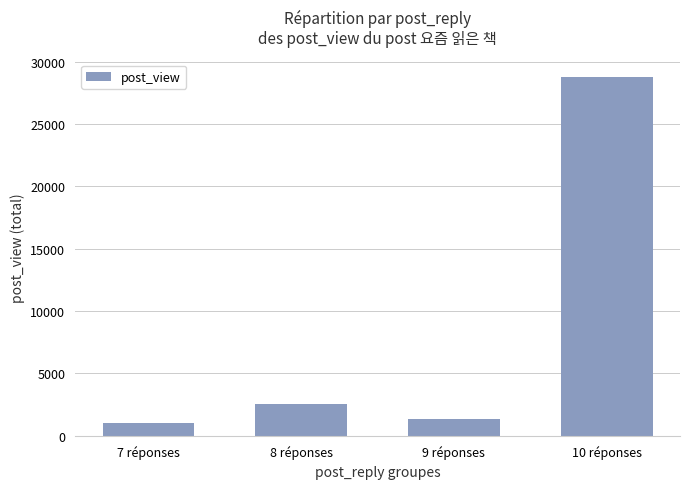

Between 7 réponses and 8 réponses, which is larger?

8 réponses